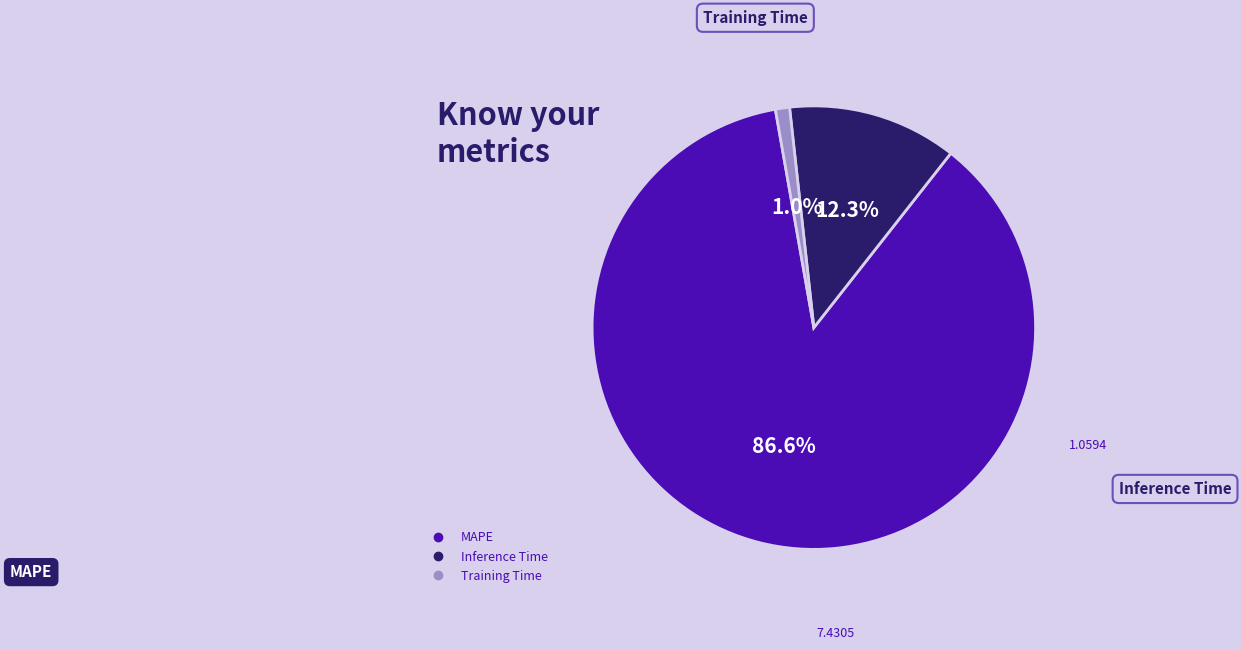

Does Training Time represent more than half of the total?

No